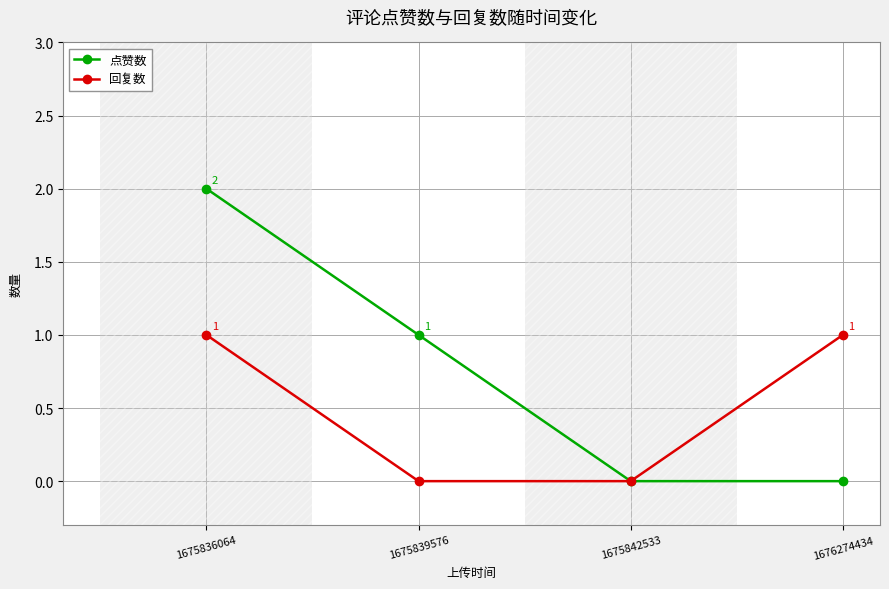

Does the chart have visible grid lines?

Yes